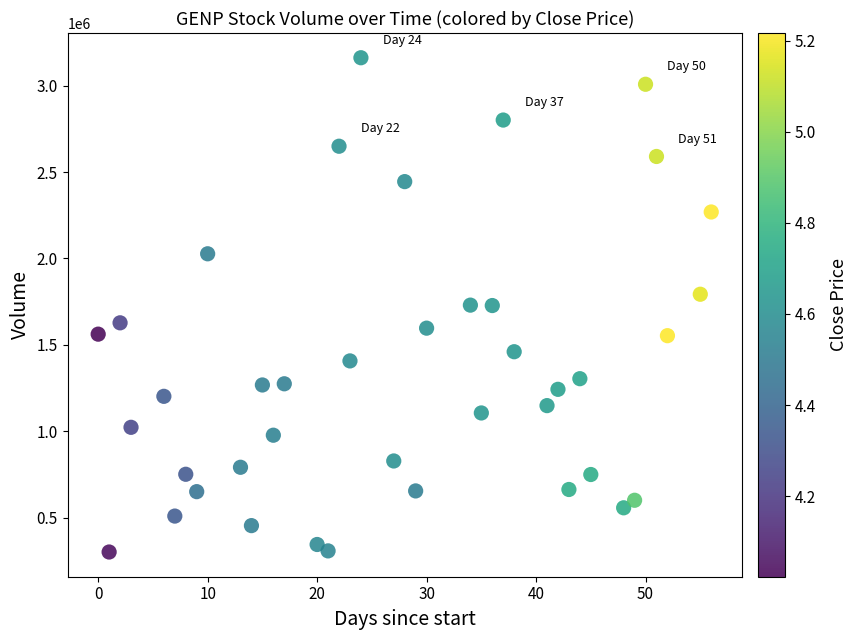

What is the range of Y values (max minus min)?

2861200